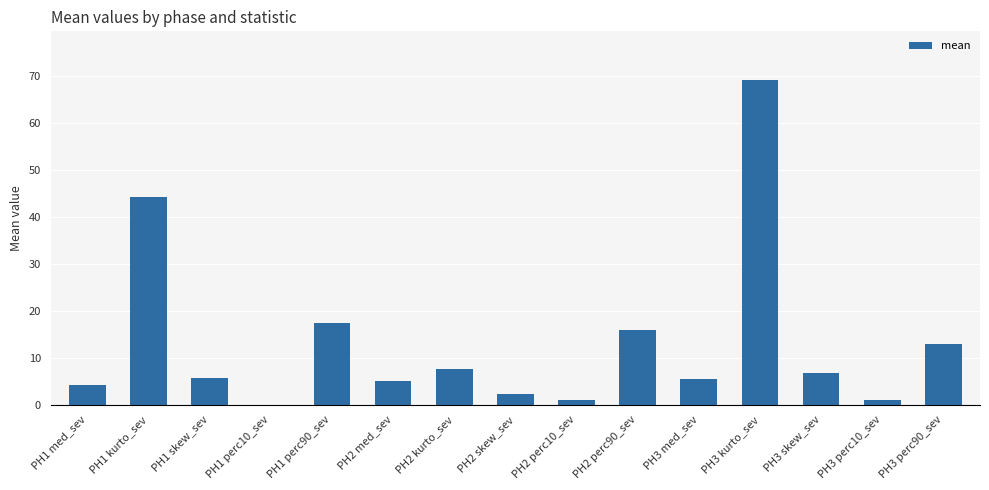

Where is the data nearest to the value 34?

PH1 kurto_sev